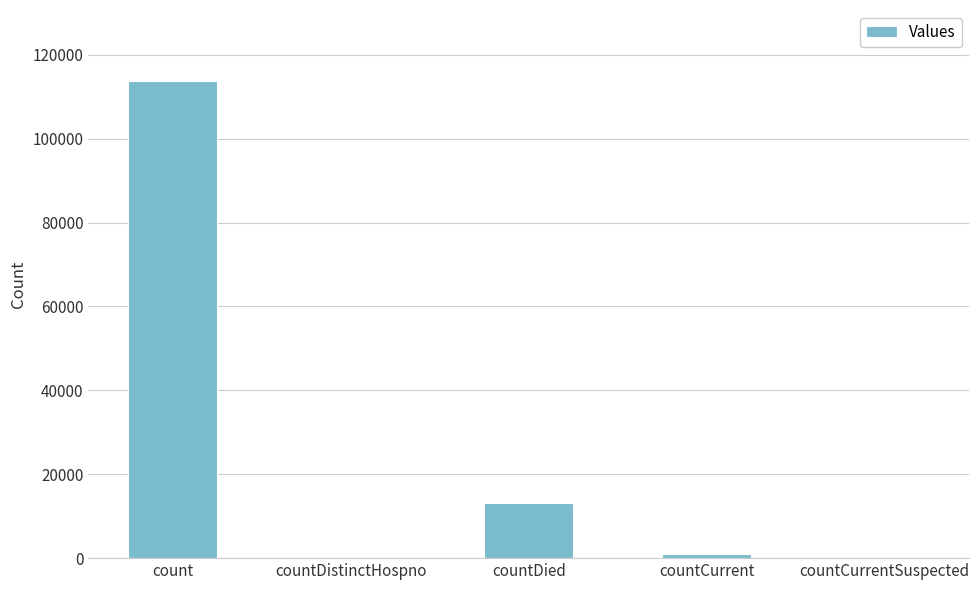

Count the number of categories in the chart.

5